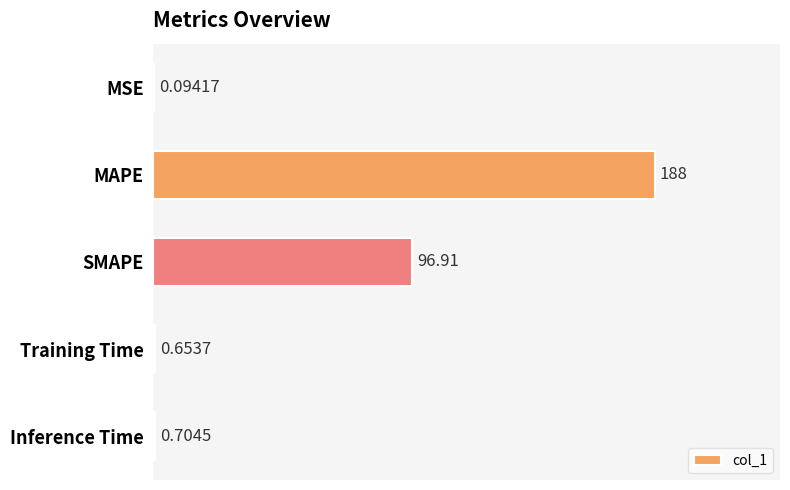

At which label is the value closest to 94?

SMAPE